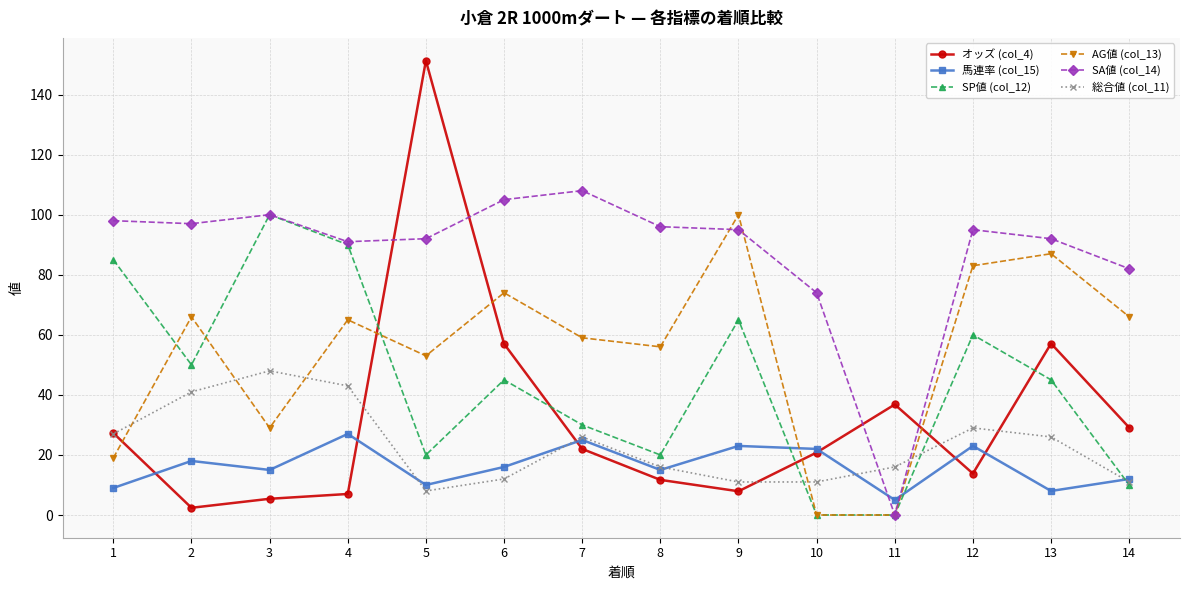

What is the sum of the SA値 (col_14) values at 1 and 14?

180.0